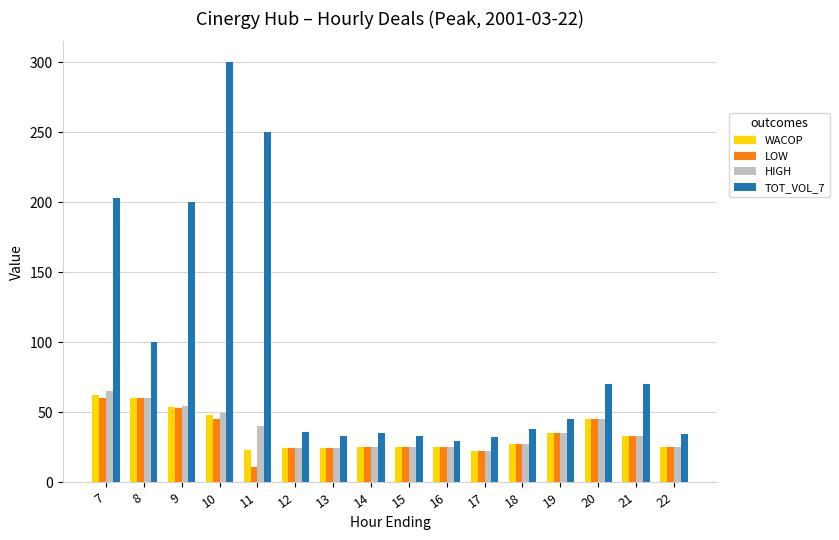

What is the difference between the highest and lowest values at 11?

239.0